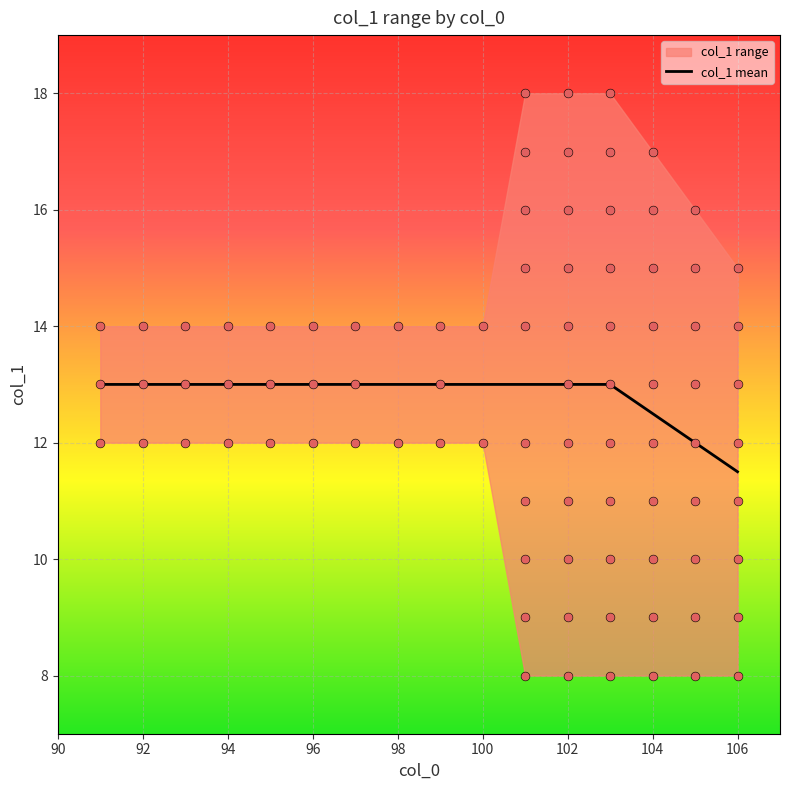

True or false: col_1 mean has a value of 4.6 at 104.

False